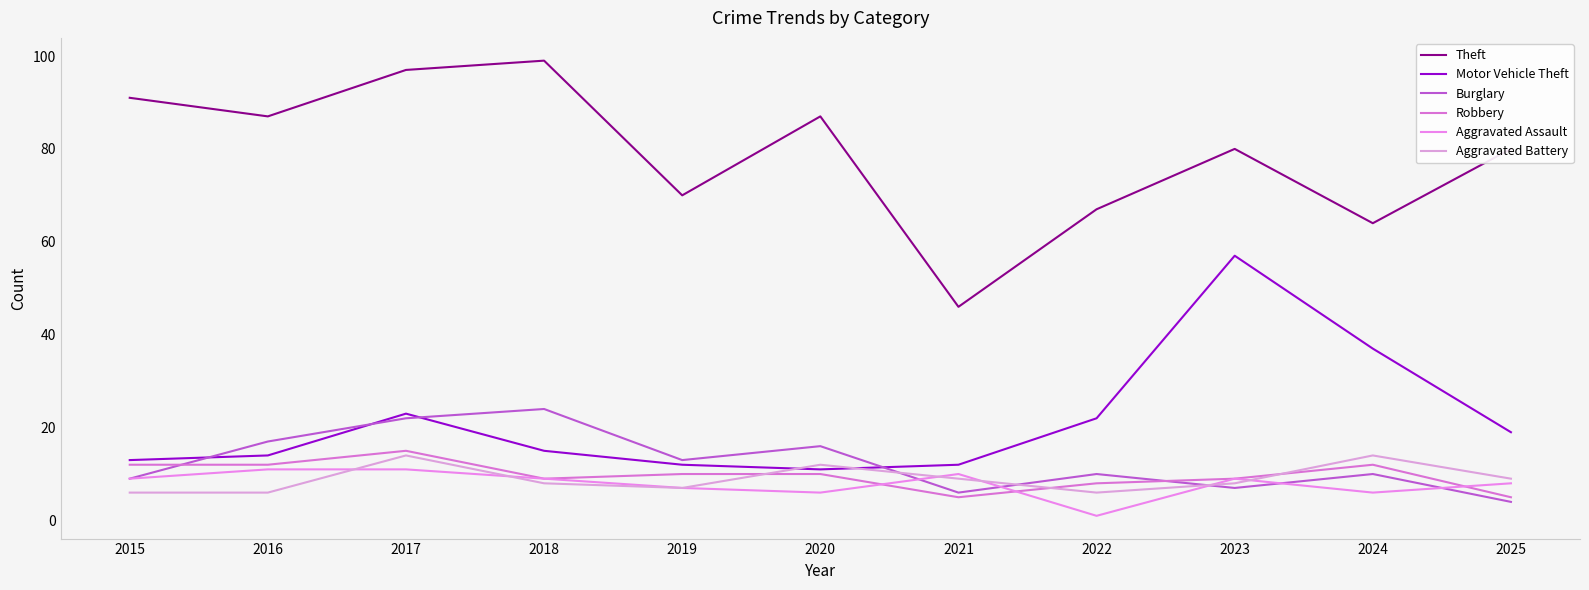

Between 2020 and 2019, which is larger?

2020